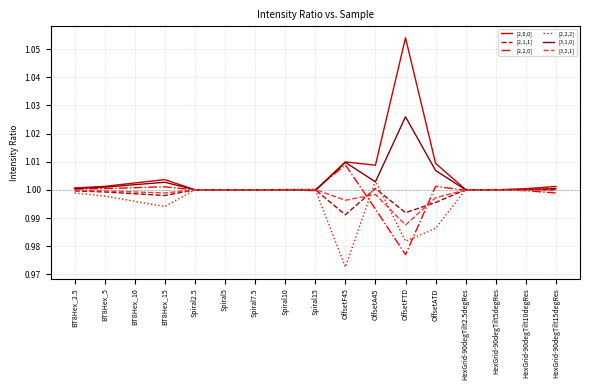

Which category has the highest value in the [2,2,2] series?

OffsetA45